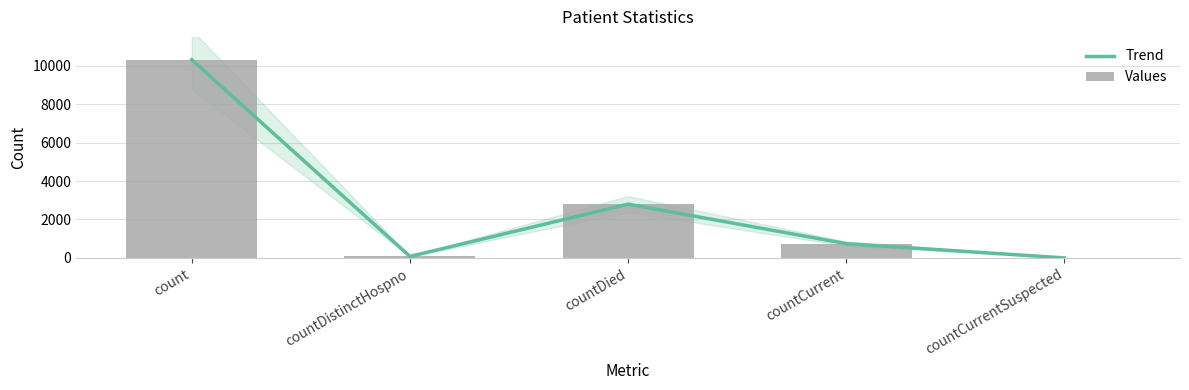

Which has a higher value, countCurrentSuspected or countCurrent?

countCurrent